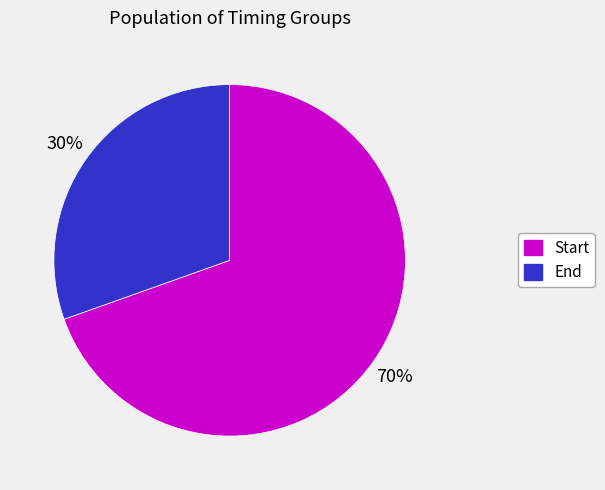

To the nearest percent, what is the average slice percentage?

50%